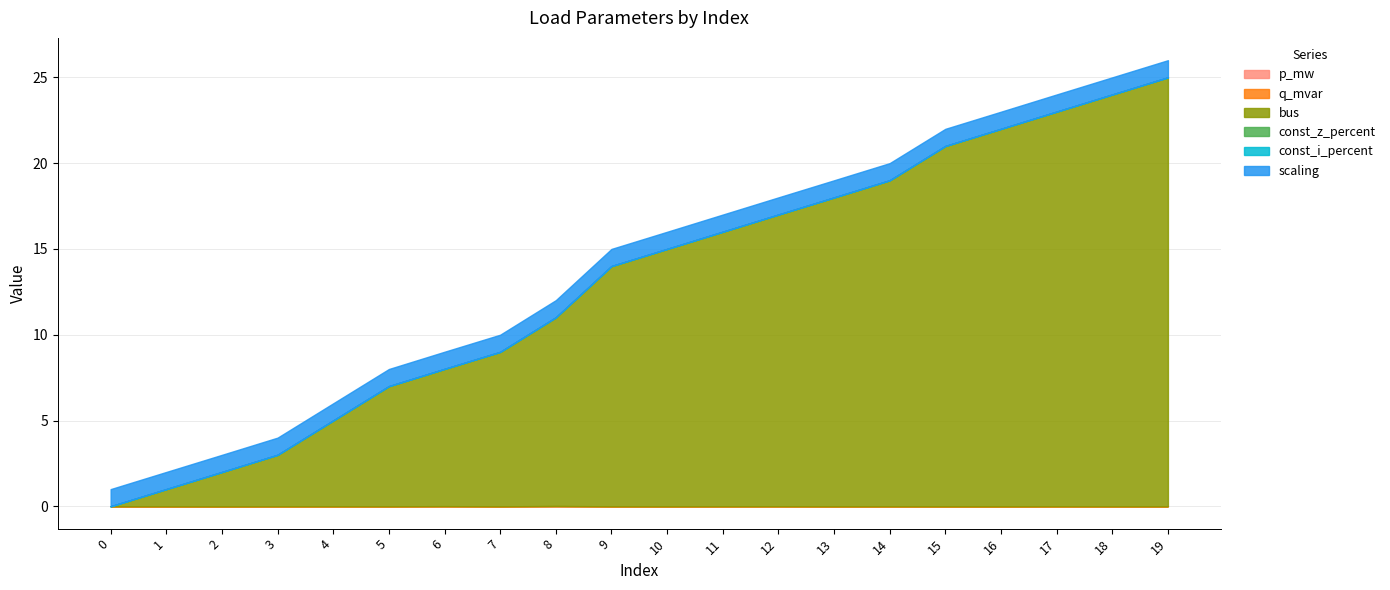

True or false: scaling has more than 2 points higher than both neighbors.

False